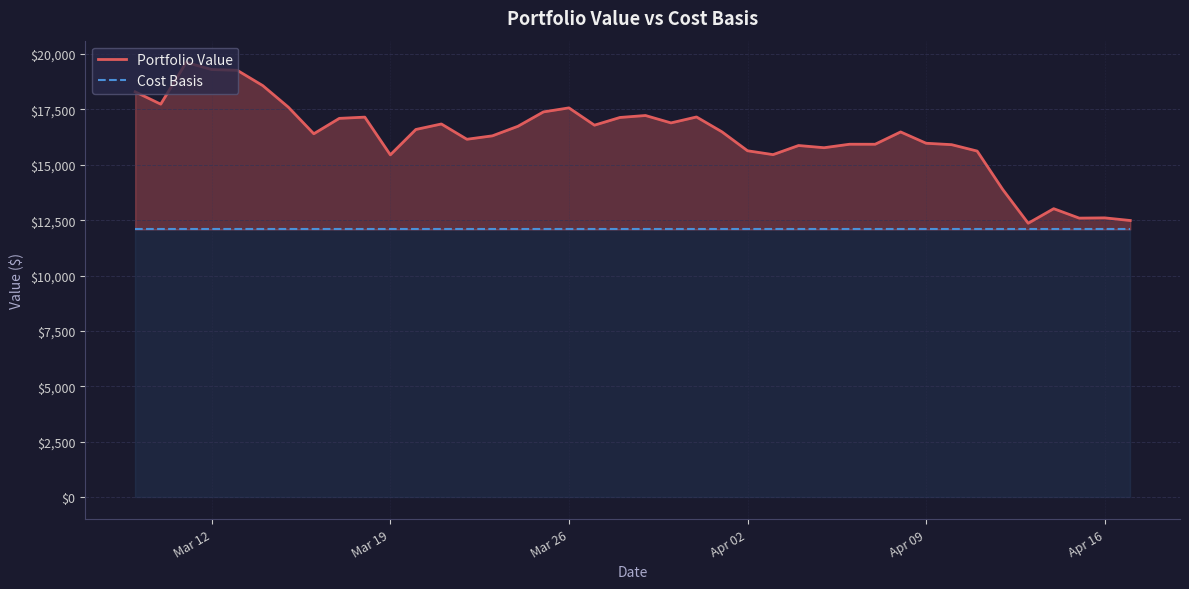

How many series are shown in this chart?

2